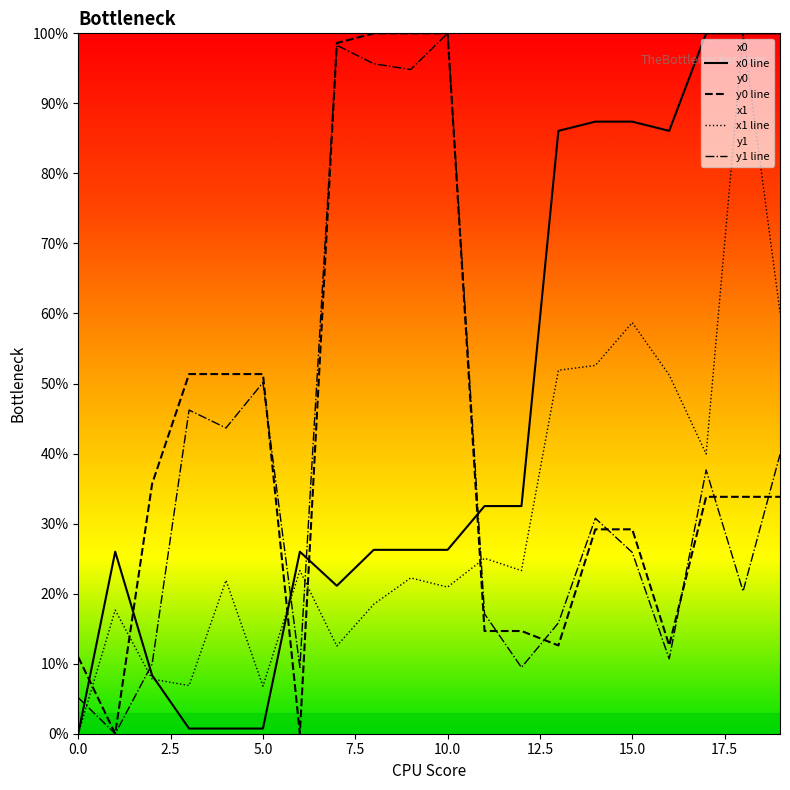

After their last crossing, which series has the higher values: x1 line or y1 line?

x1 line